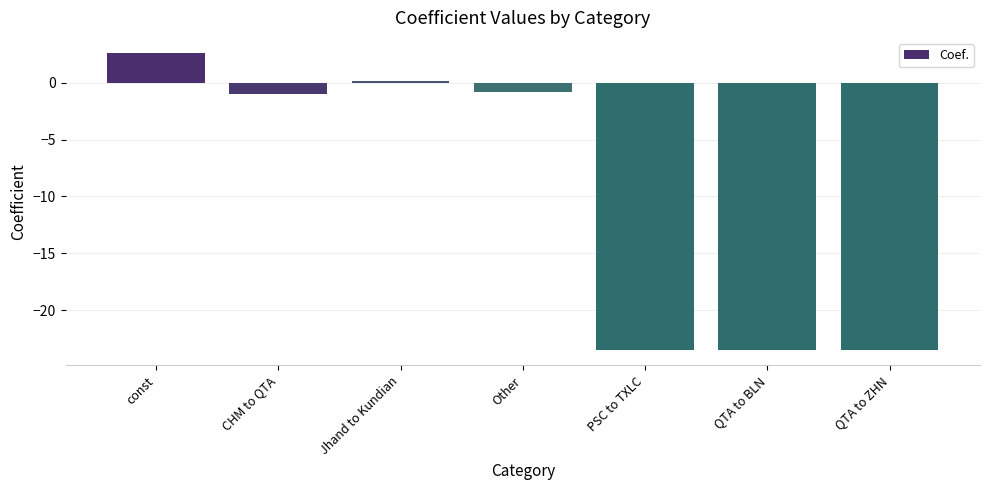

At which category does the chart reach its peak across all series?

const